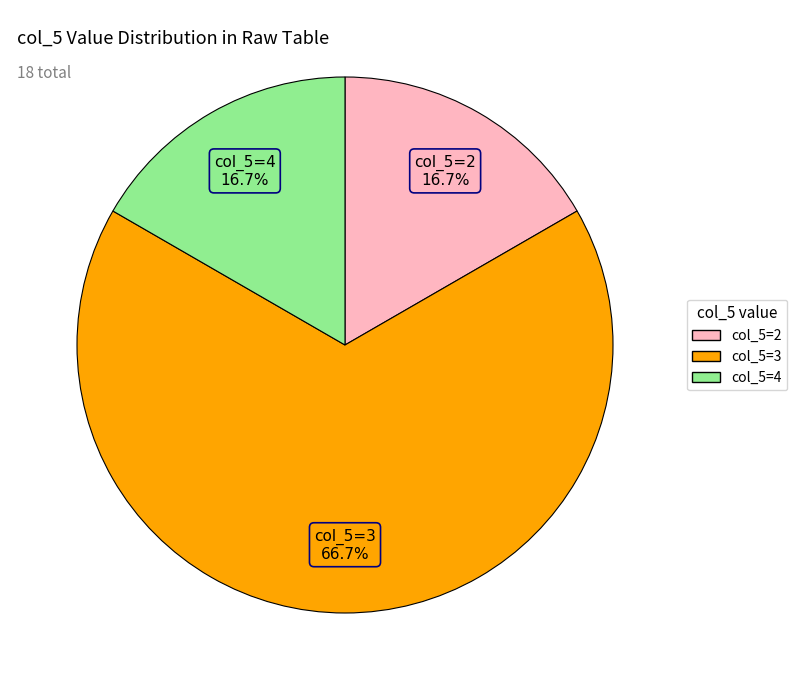

Count the number of slices in the pie.

3